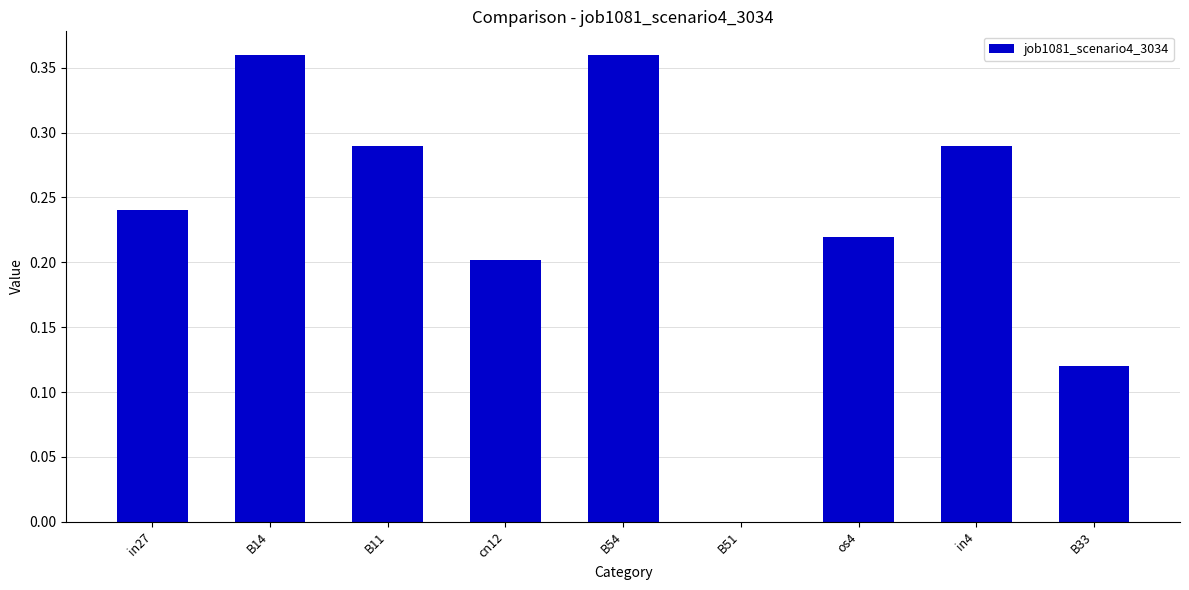

Is it true that the value at cn12 is 0.2?

True